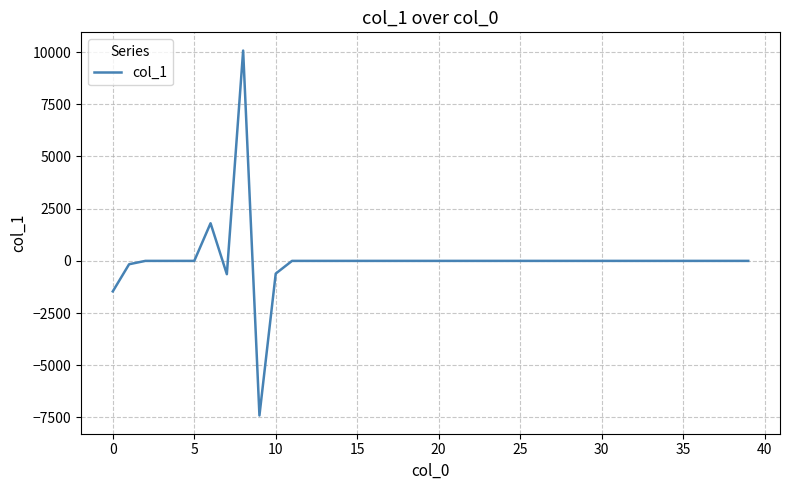

What is the difference between the maximum and minimum values?

17478.1